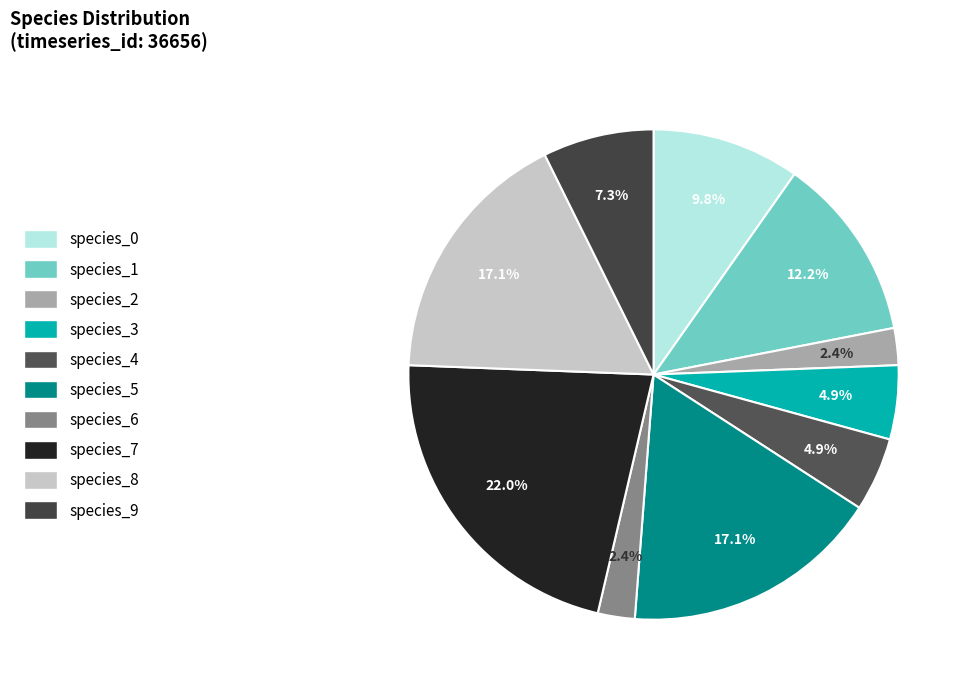

Does any single category account for the majority?

No